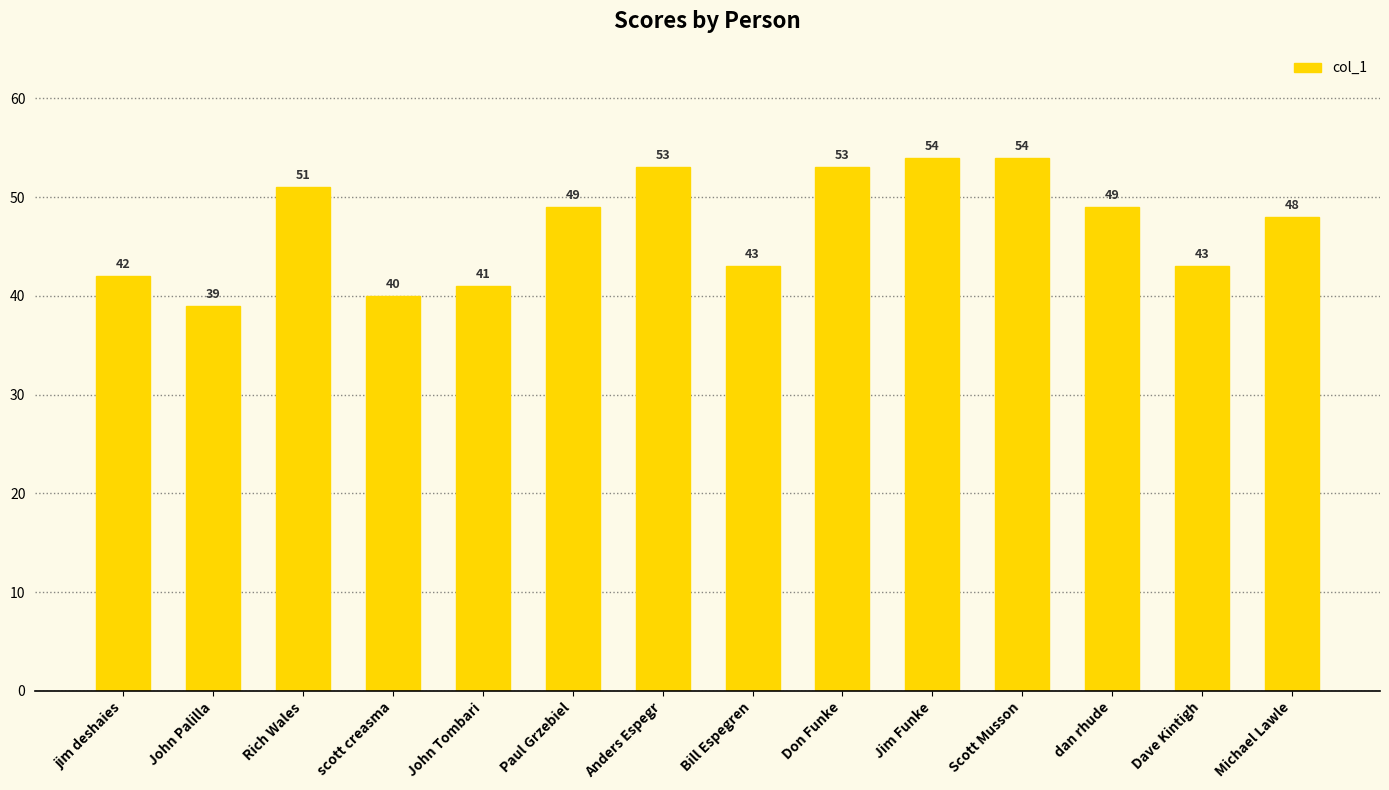

What is the label of the 13th bar from the left?

Dave Kintigh